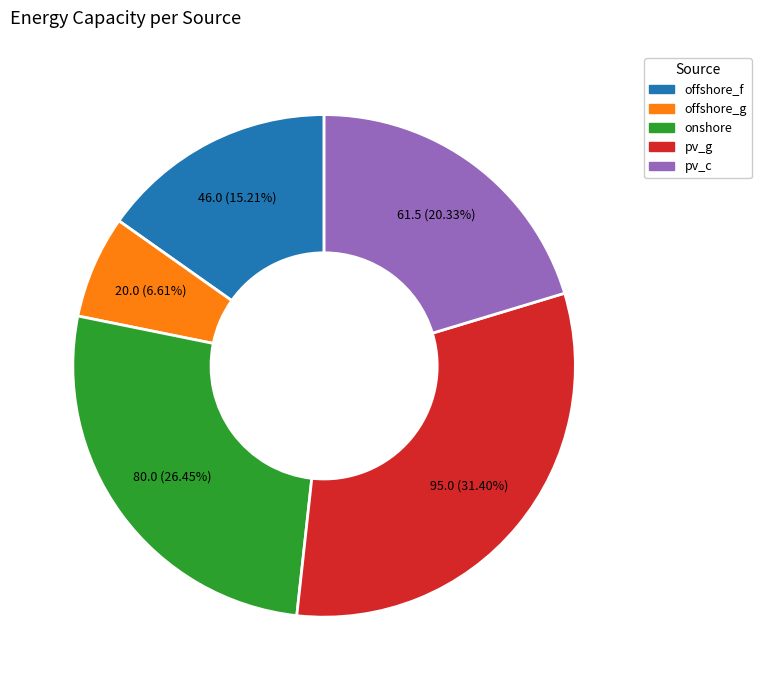

How many slices are in this pie chart?

5